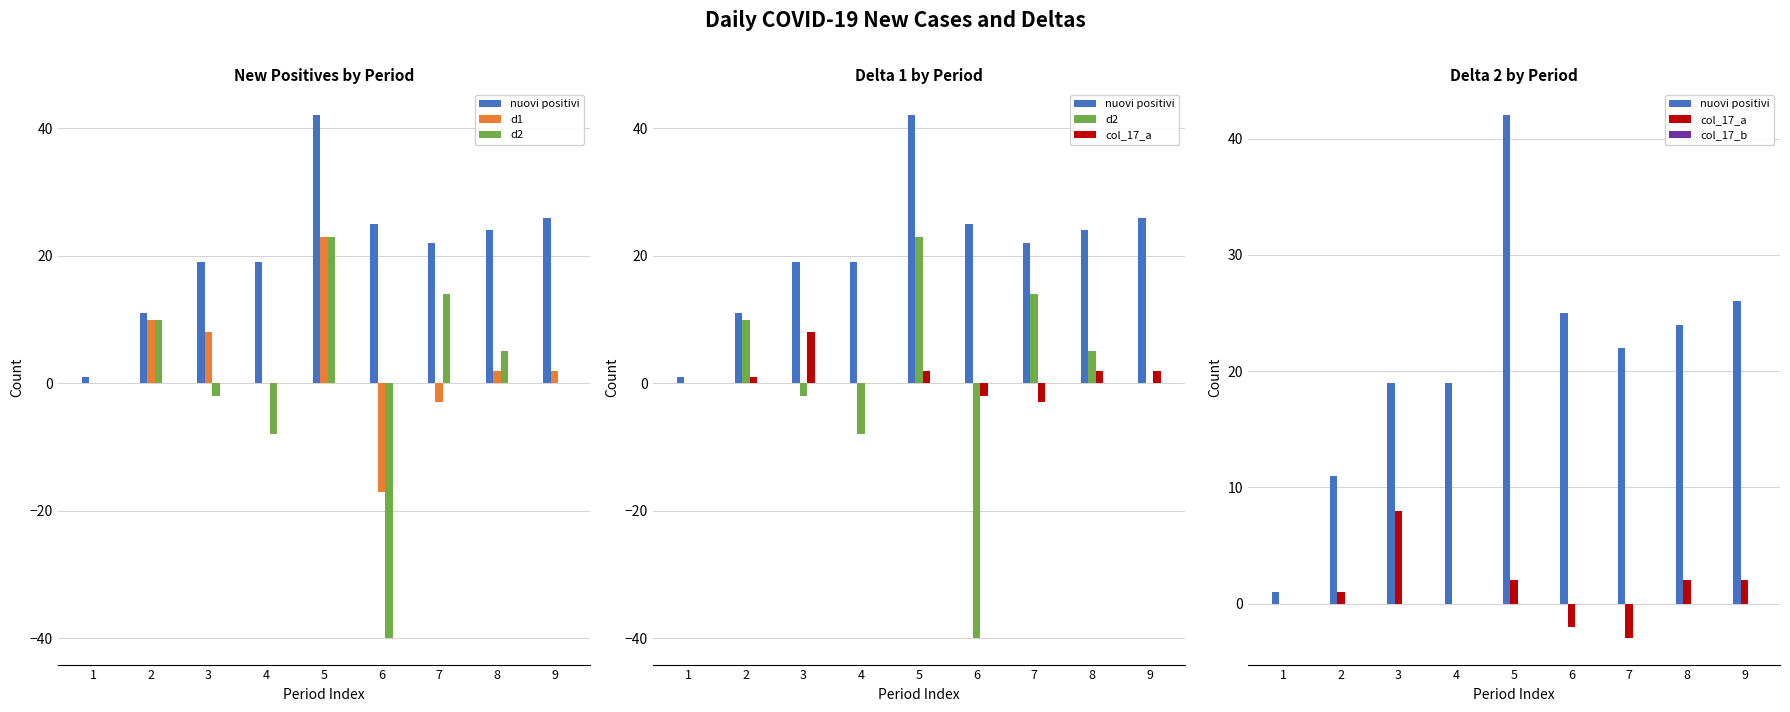

Reading left to right, extract all data points from this chart.

nuovi positivi: 1=1	2=11	3=19	4=19	5=42	6=25	7=22	8=24	9=26
d1: 1=0	2=10	3=8	4=0	5=23	6=-17	7=-3	8=2	9=2
d2: 1=0	2=10	3=-2	4=-8	5=23	6=-40	7=14	8=5	9=0
col_17_a: 1=0	2=1	3=8	4=0	5=2	6=-2	7=-3	8=2	9=2
col_17_b: 1=0	2=0	3=0	4=0	5=0	6=0	7=0	8=0	9=0